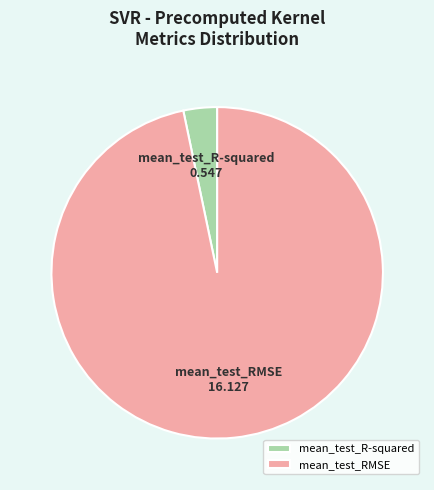

Is it true that mean_test_R-squared is 3% of the pie?

True